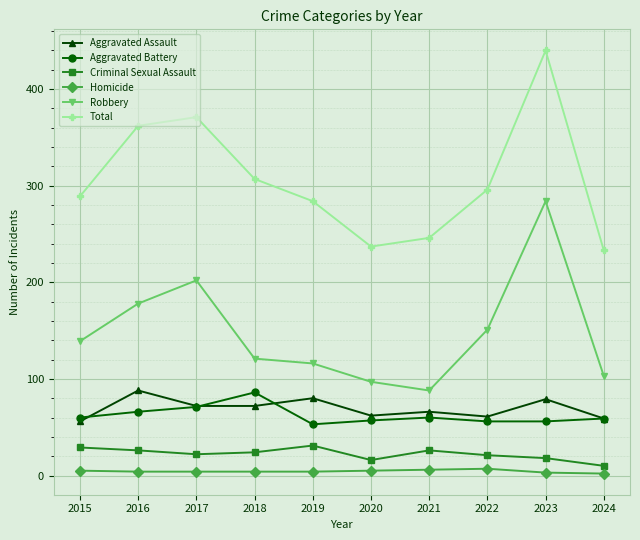

How many lines are shown in the chart?

6